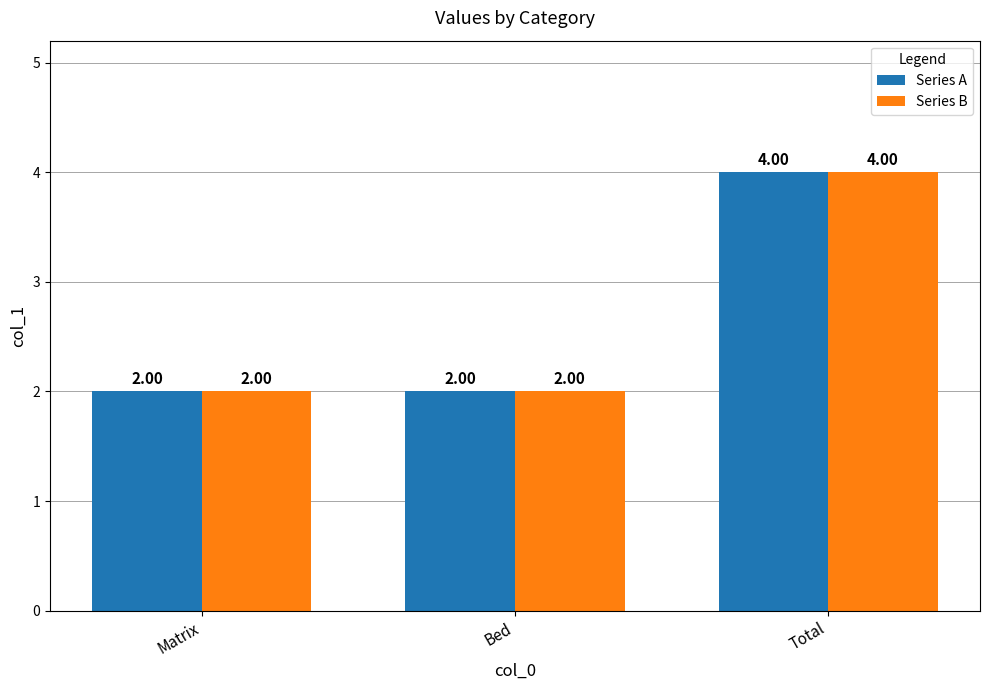

What is the total value across all series at Bed?

4